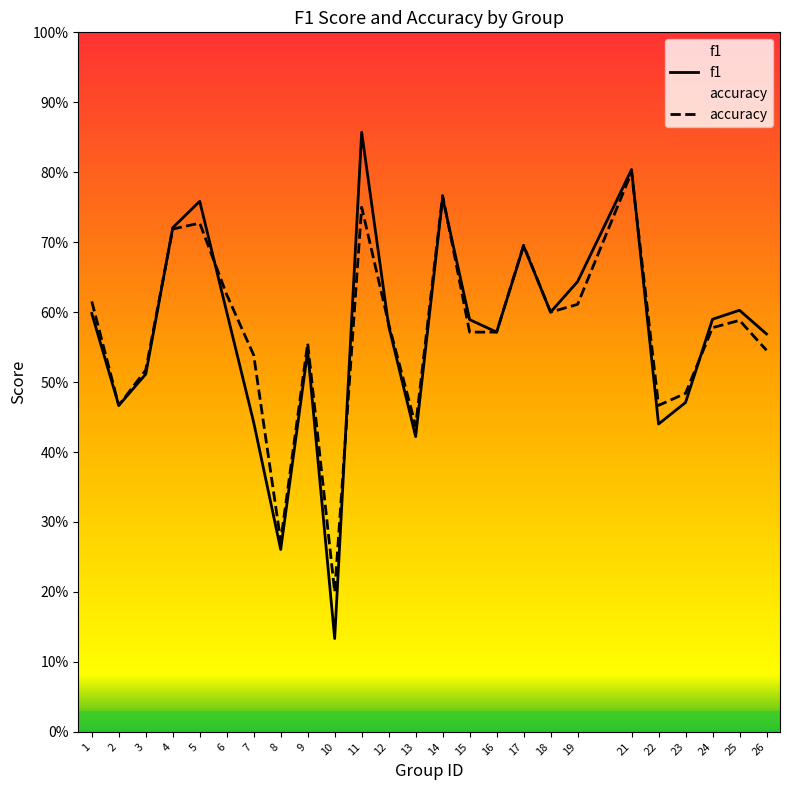

True or false: accuracy has a value of 0.5 at 2.

True